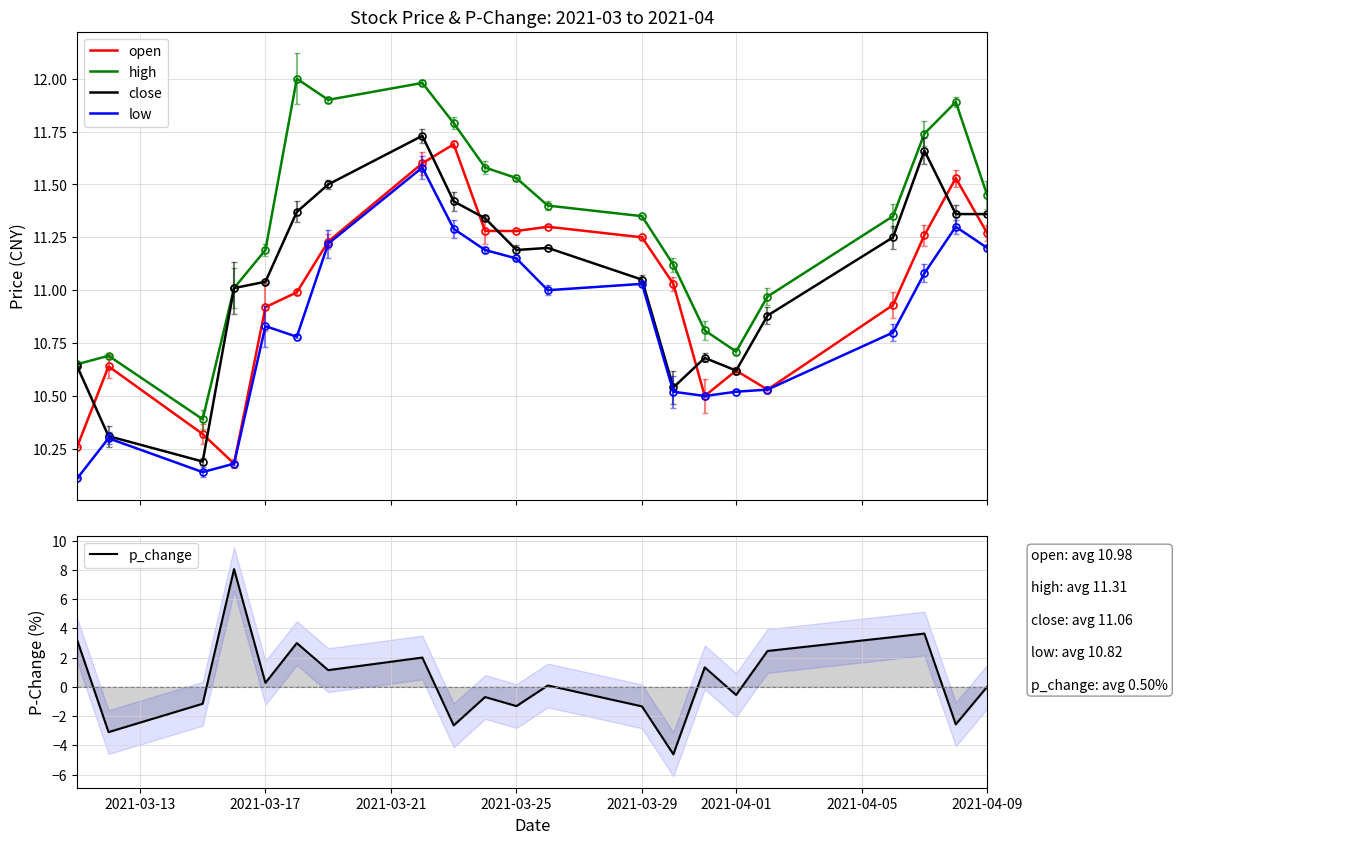

What is the lowest value of the open series?

10.2